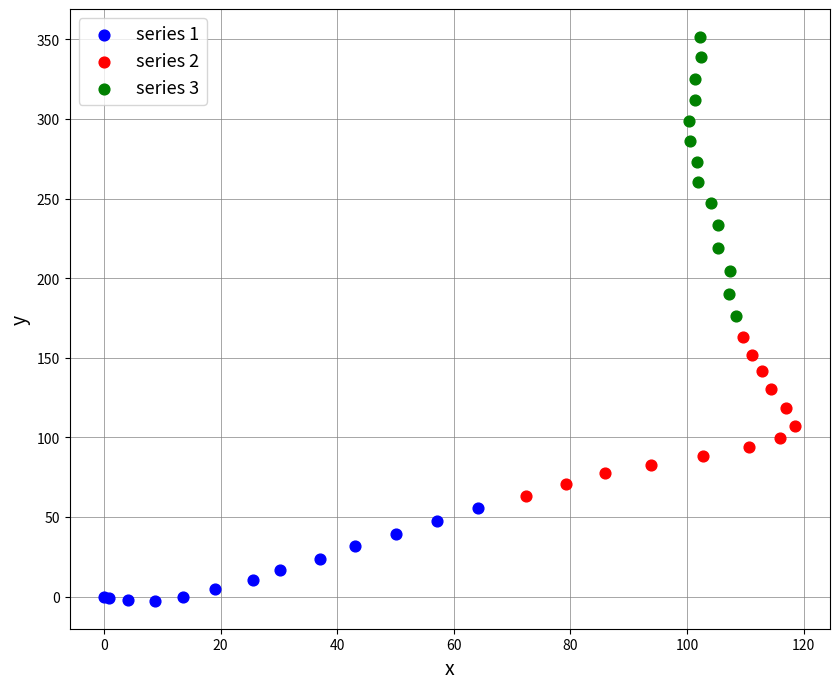

Which series contains the lowest Y value?

series 1